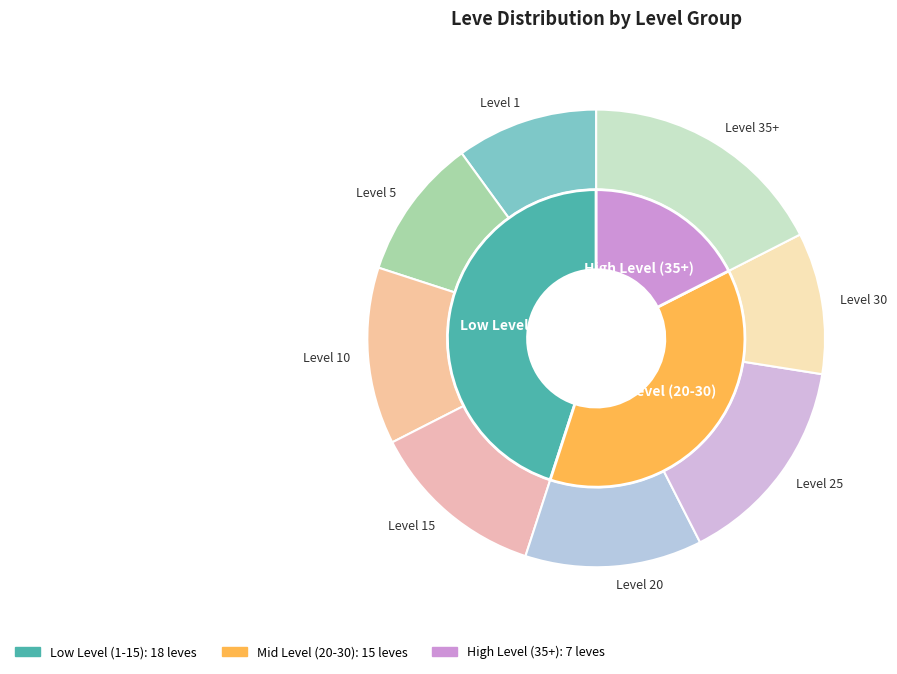

Is there any slice that represents more than half of the pie?

No